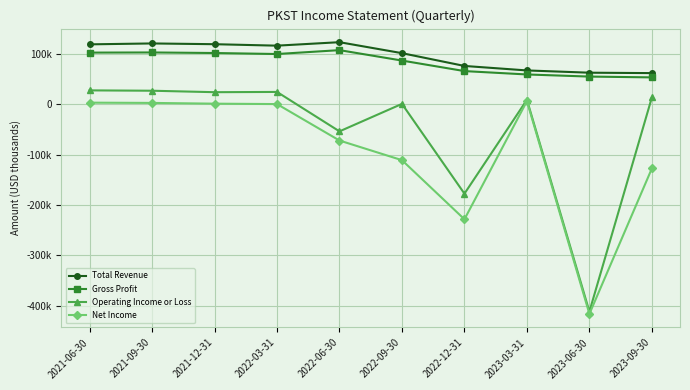

How many interior local valleys does the Net Income series have?

2